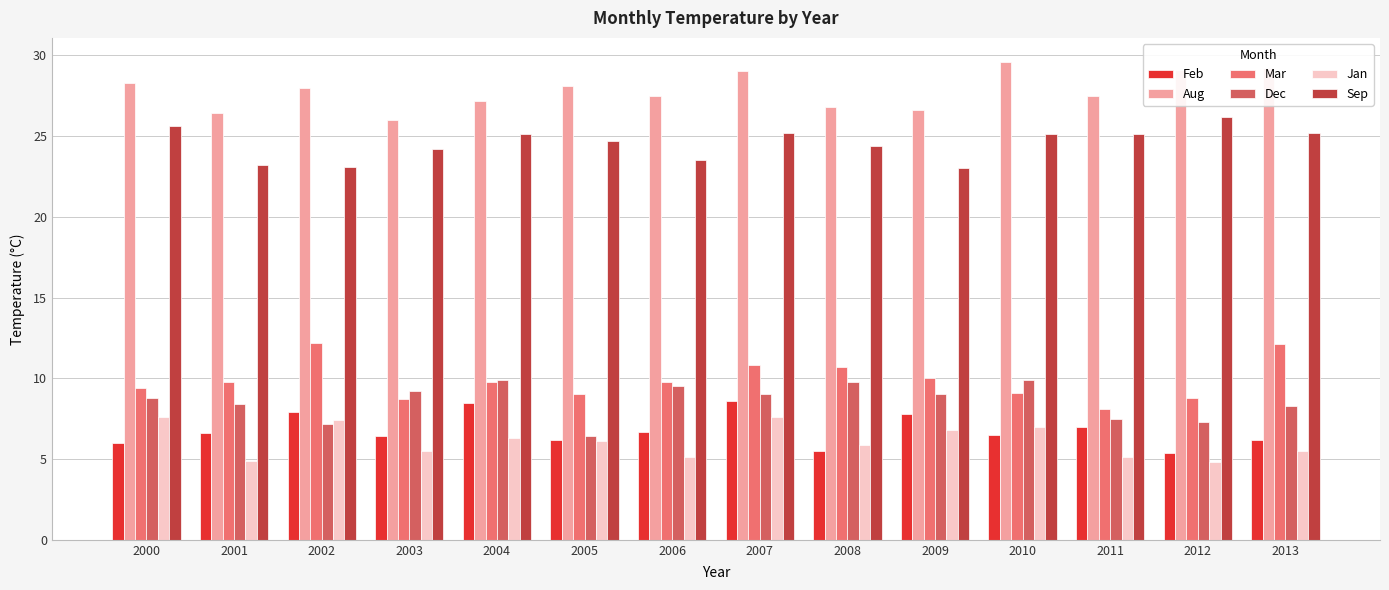

Reading right to left, transcribe all the data shown in this chart.

Feb: 6.2	5.4	7.0	6.5	7.8	5.5	8.6	6.7	6.2	8.5	6.4	7.9	6.6	6.0
Aug: 29.2	29.1	27.5	29.6	26.6	26.8	29.0	27.5	28.1	27.2	26.0	28.0	26.4	28.3
Mar: 12.1	8.8	8.1	9.1	10.0	10.7	10.8	9.8	9.0	9.8	8.7	12.2	9.8	9.4
Dec: 8.3	7.3	7.5	9.9	9.0	9.8	9.0	9.5	6.4	9.9	9.2	7.2	8.4	8.8
Jan: 5.5	4.8	5.1	7.0	6.8	5.9	7.6	5.1	6.1	6.3	5.5	7.4	4.9	7.6
Sep: 25.2	26.2	25.1	25.1	23.0	24.4	25.2	23.5	24.7	25.1	24.2	23.1	23.2	25.6